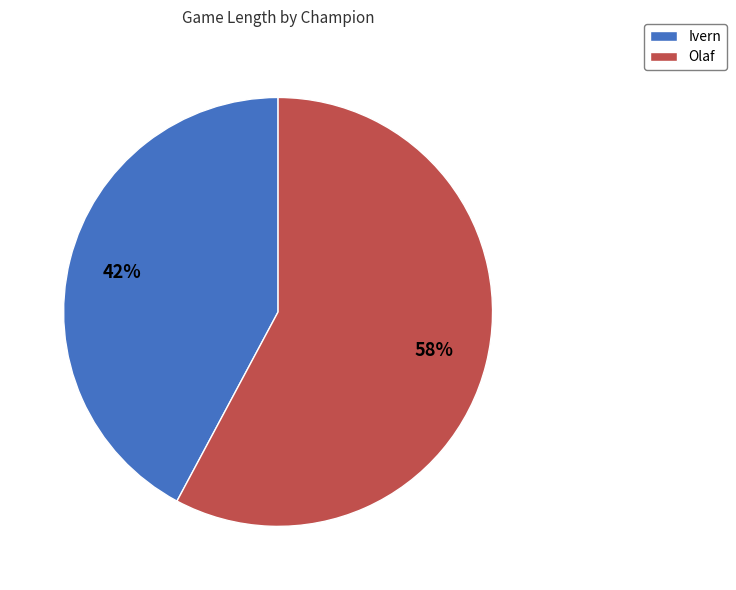

Which has a higher value, Olaf or Ivern?

Olaf